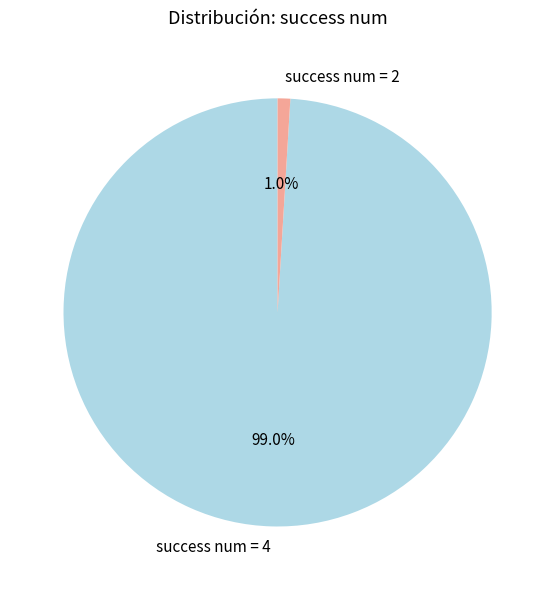

Count the number of slices in the pie.

2